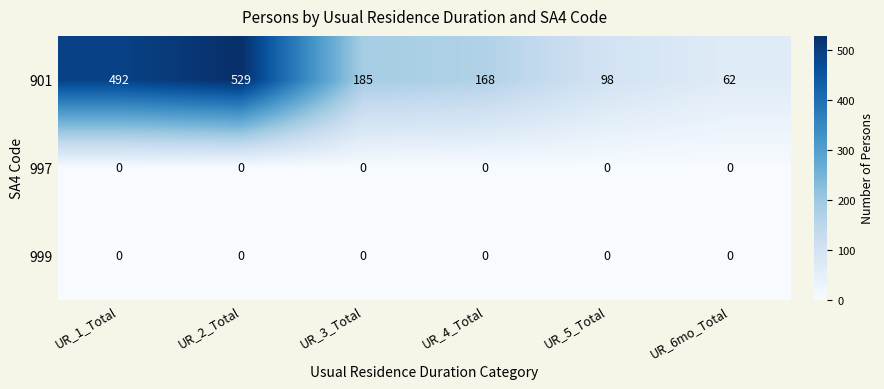

What is the difference between the 901 values at UR_2_Total and UR_1_Total?

37